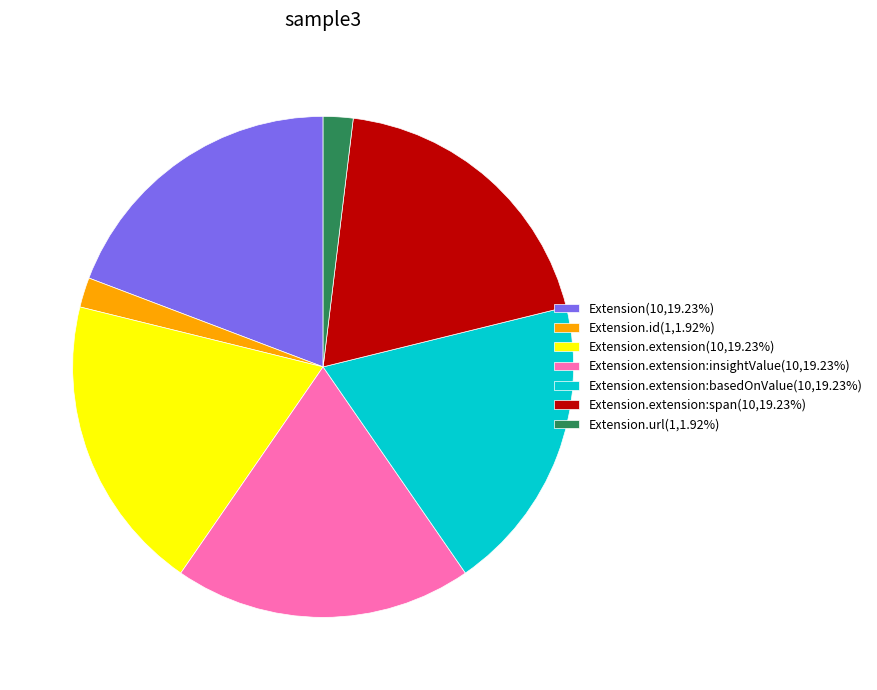

Approximately how many times larger is the value at Extension(10,19.23%) compared to Extension.extension:insightValue(10,19.23%)?

1.0